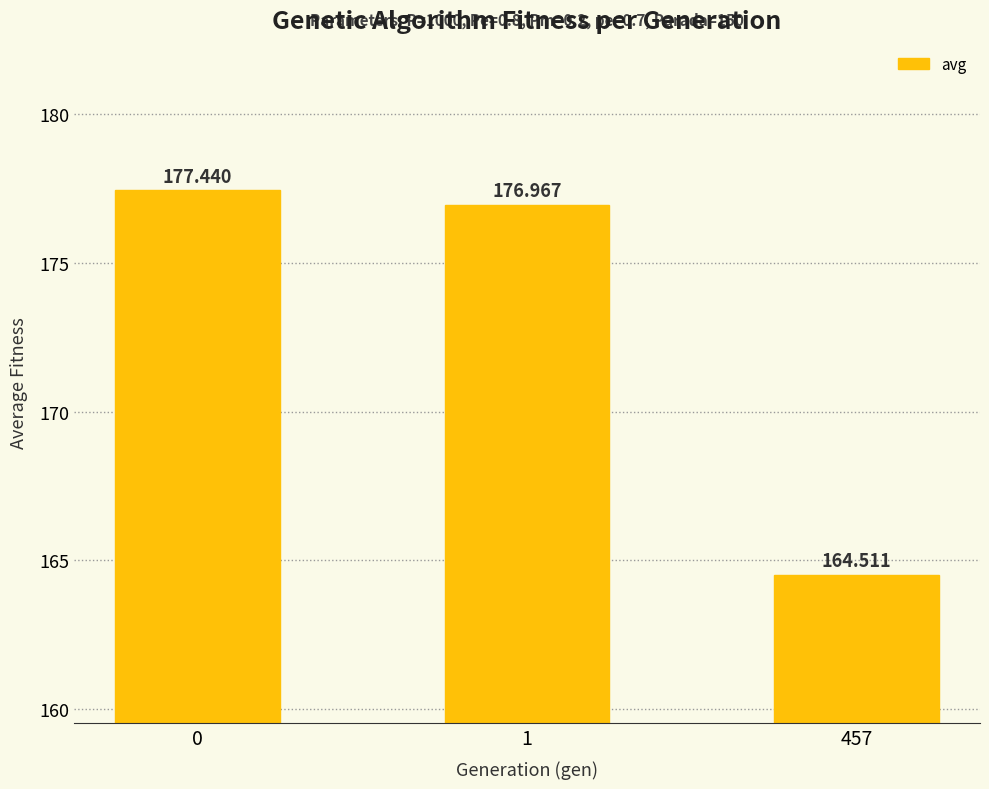

List the labels in order of value, smallest first.

457, 1, 0